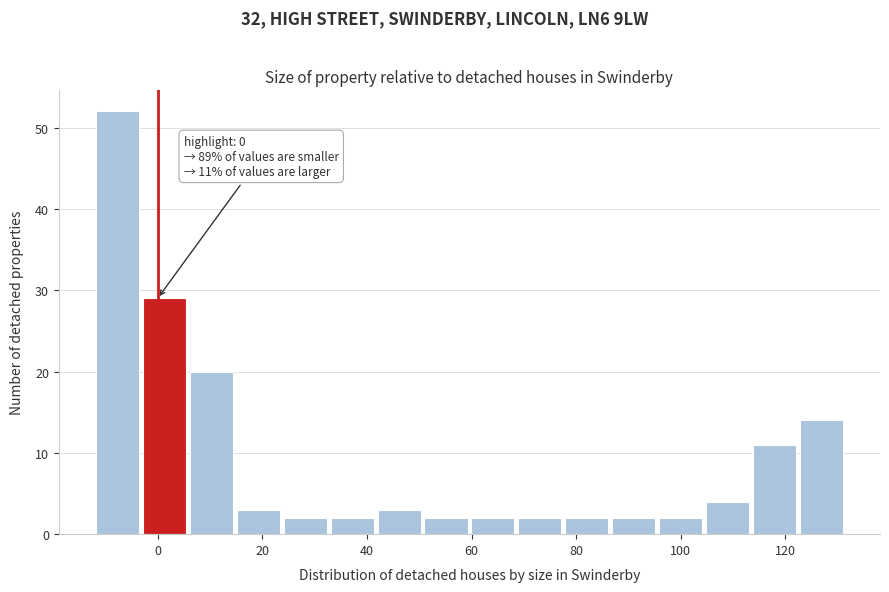

Over which range of the x-axis is the bar tallest?

-12 to -4